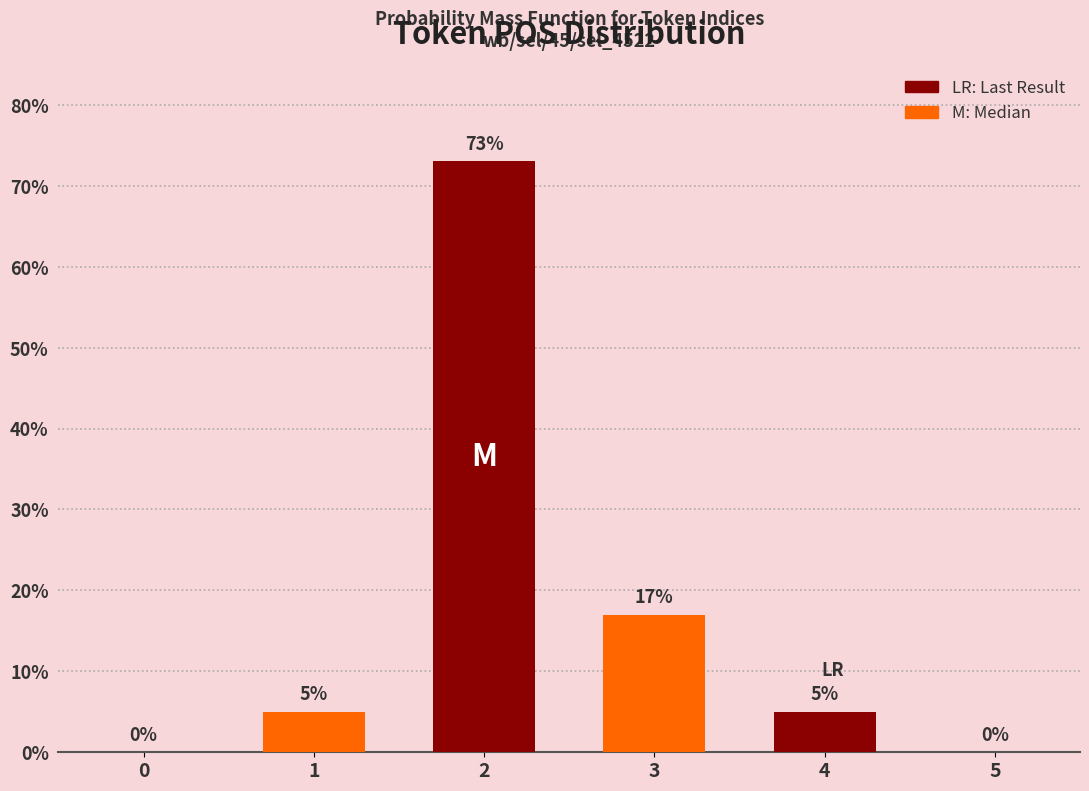

Reading left to right, what are all the values shown in this chart?

0	5	73	17	5	0